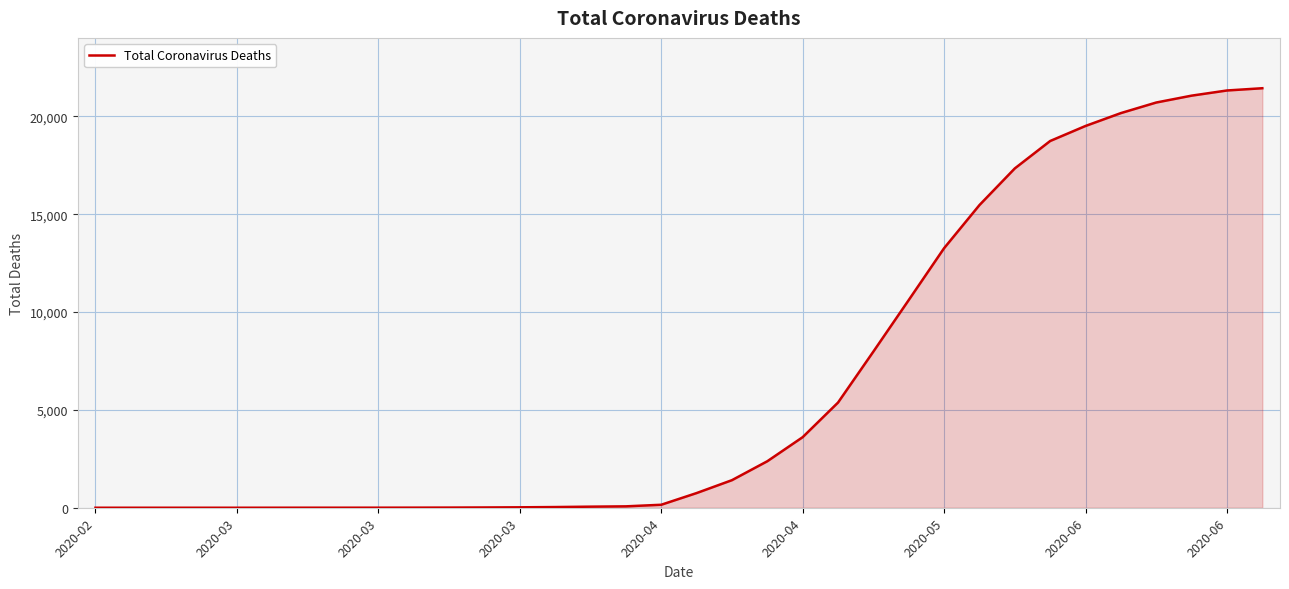

What is the maximum value shown in the chart?

21434